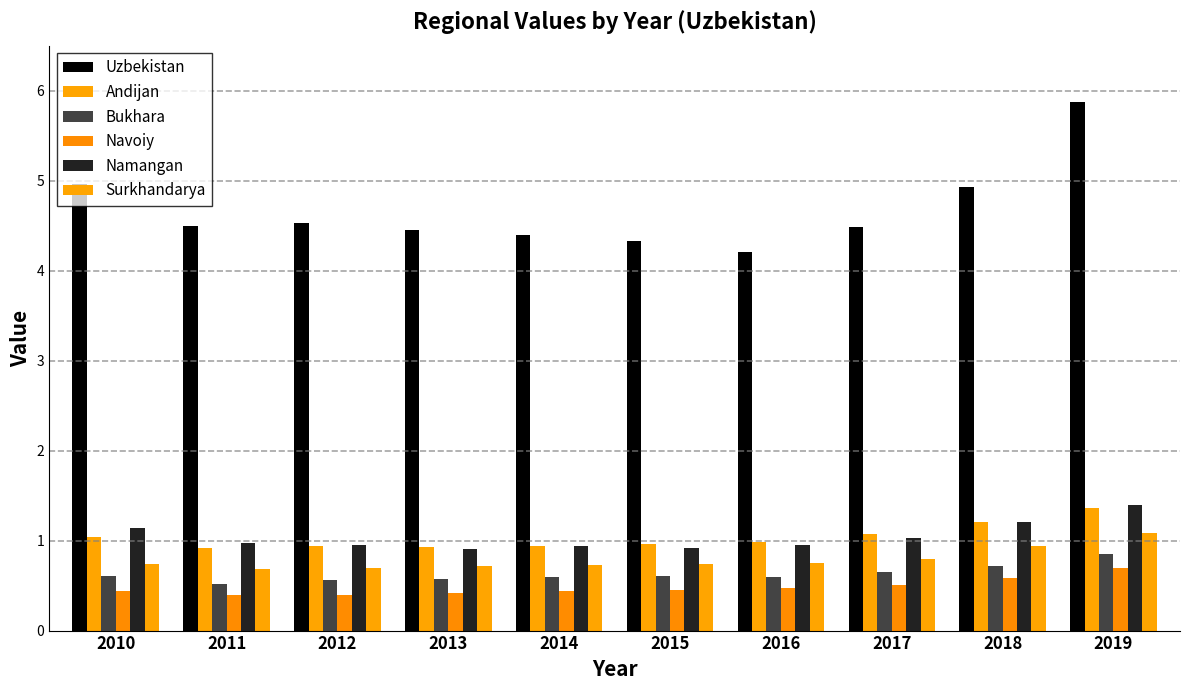

What is the smallest value displayed?

0.4